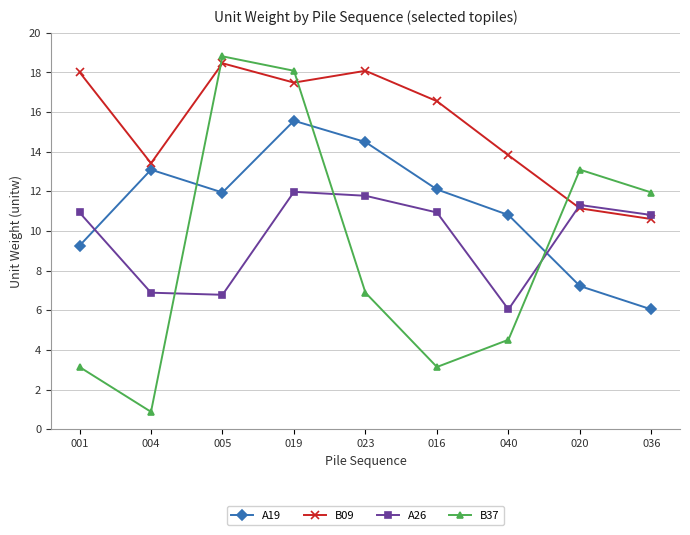

What is the label of the 4th point from the right?

016